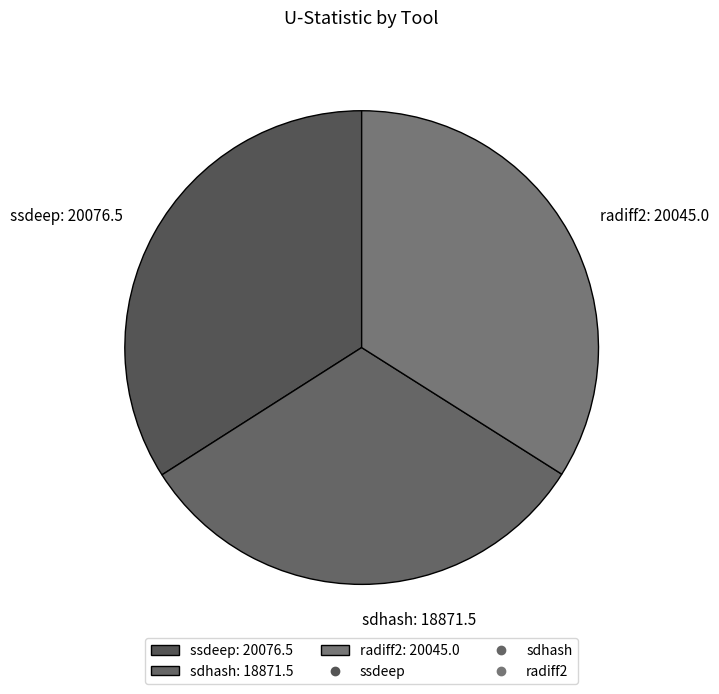

What is the ratio of the value at radiff2: 20045.0 to the value at sdhash: 18871.5?

1.1